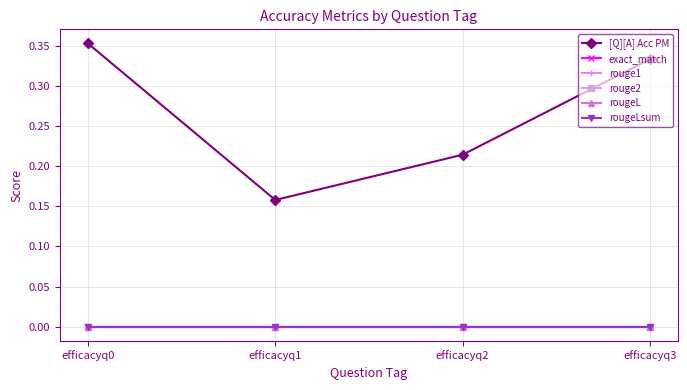

Does the chart have visible grid lines?

Yes